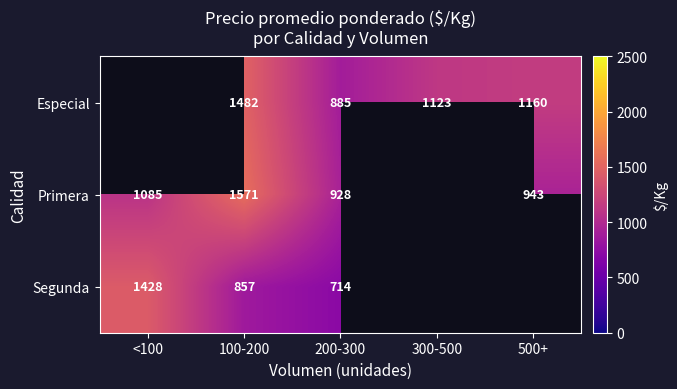

At which label does Segunda reach its minimum?

200-300